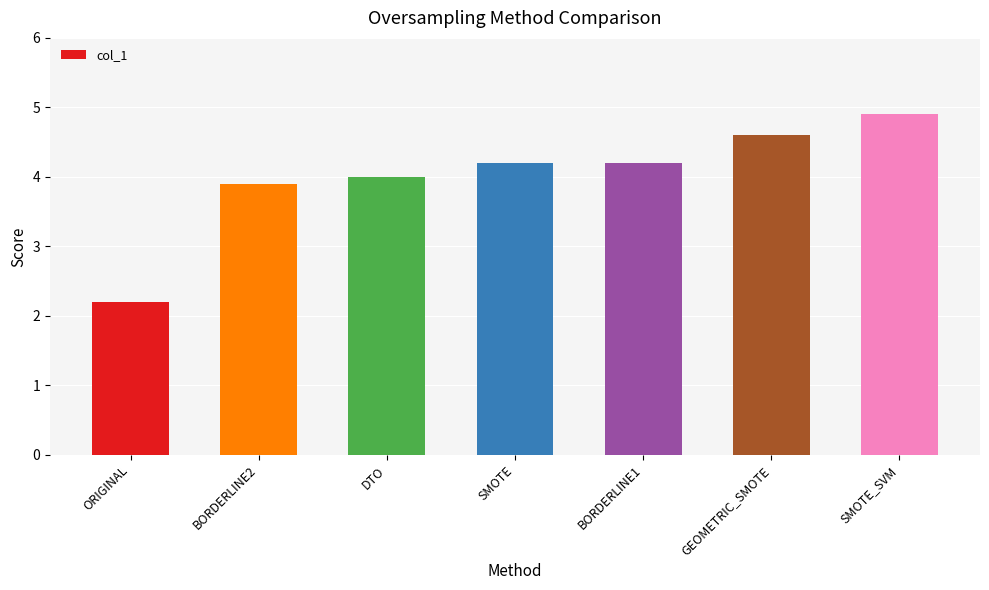

What is the sum of all values?

28.0